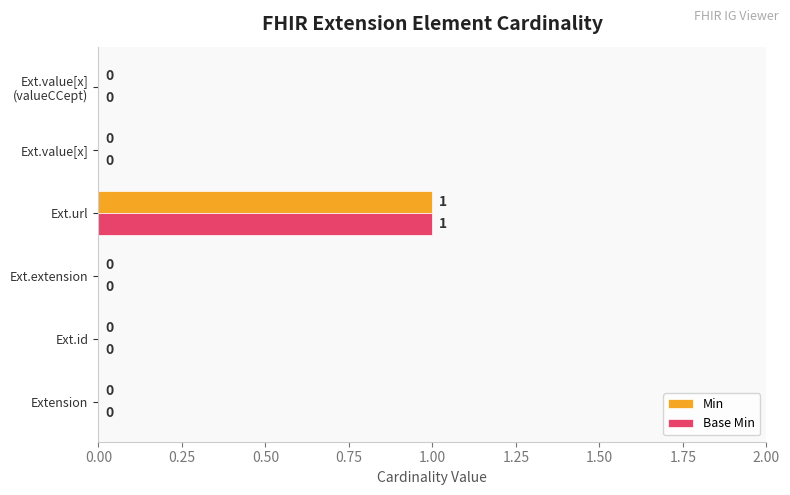

At which category is the sum across all series the highest?

Ext.url